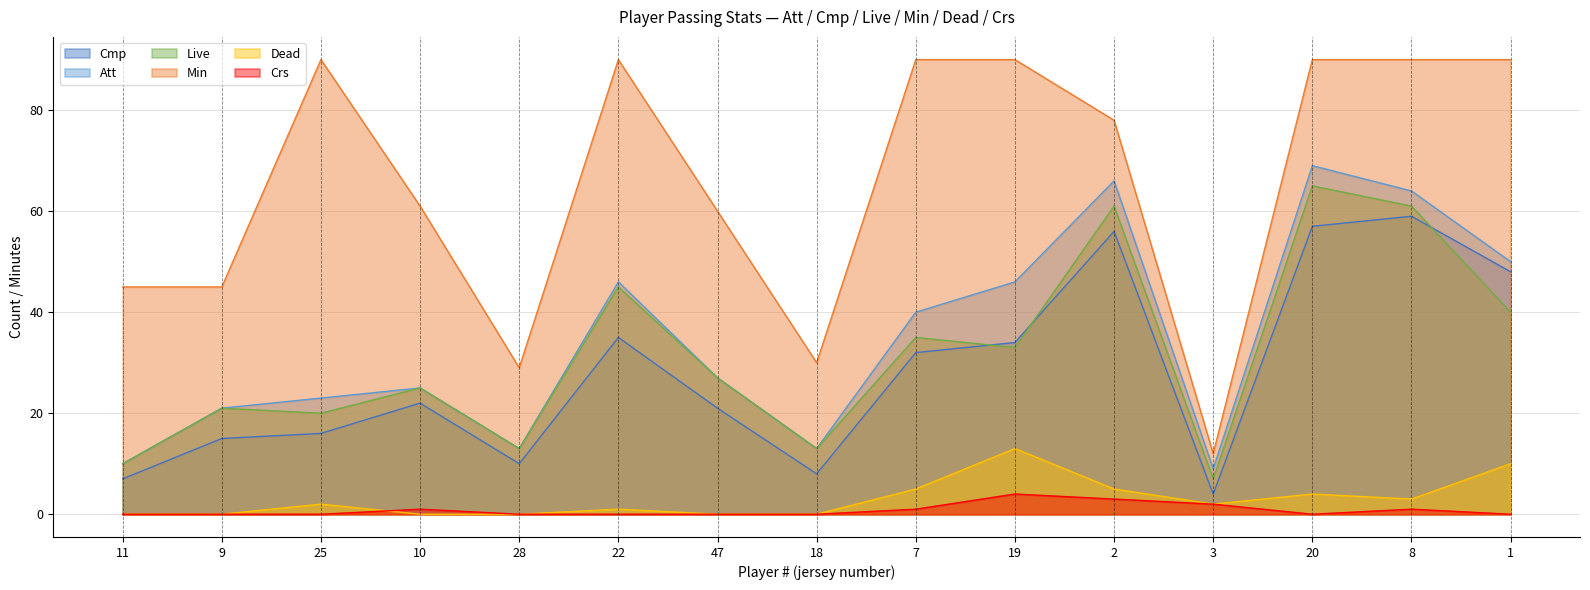

At which label is Live closest to 36?

7